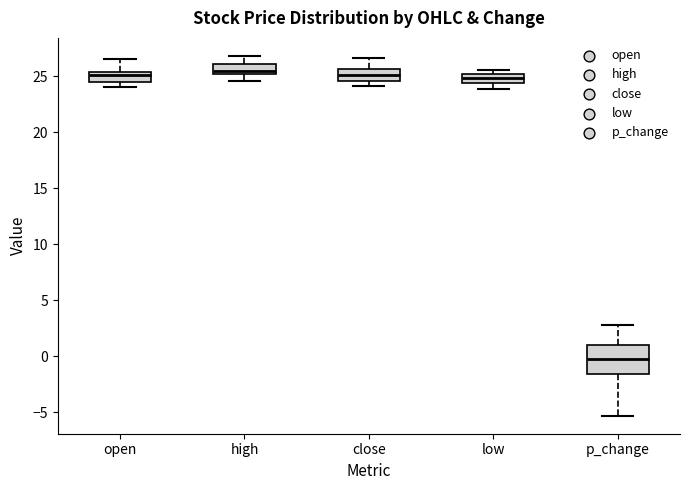

Which box has the lowest median line?

p_change